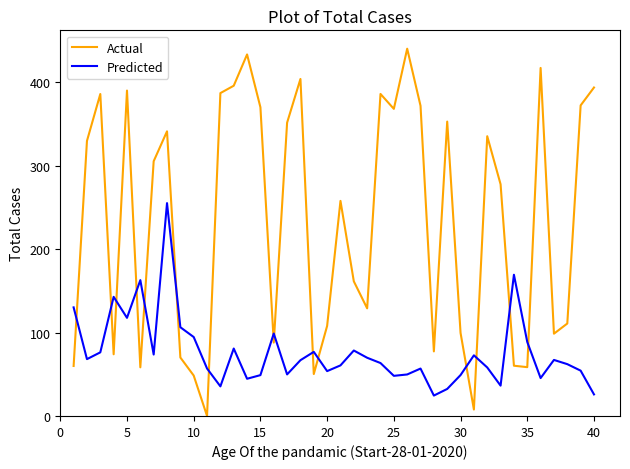

What is the difference between the maximum and minimum values in the Predicted series?

230.6